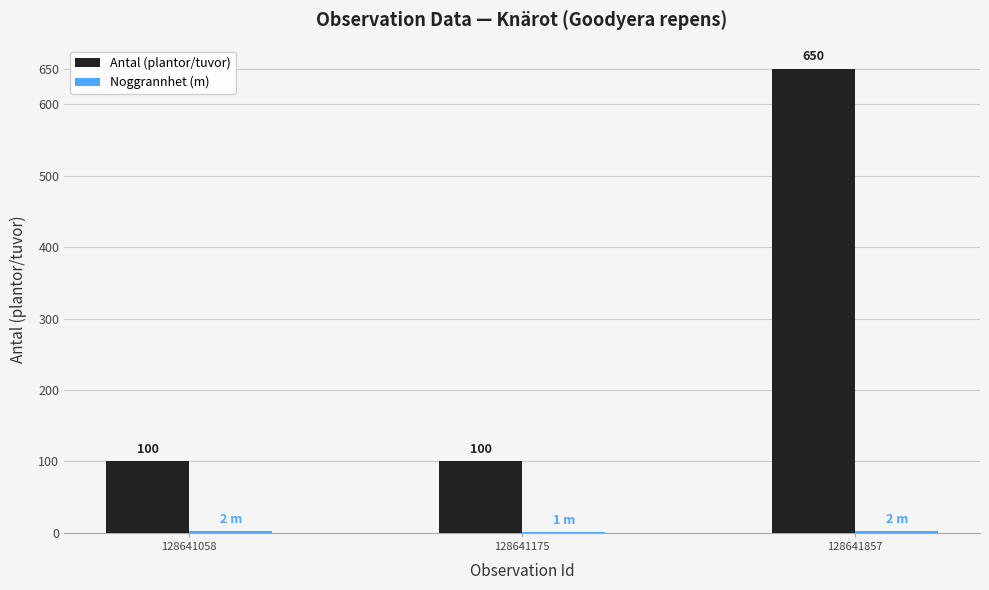

Which category has the highest value in the Antal (plantor/tuvor) series?

128641857